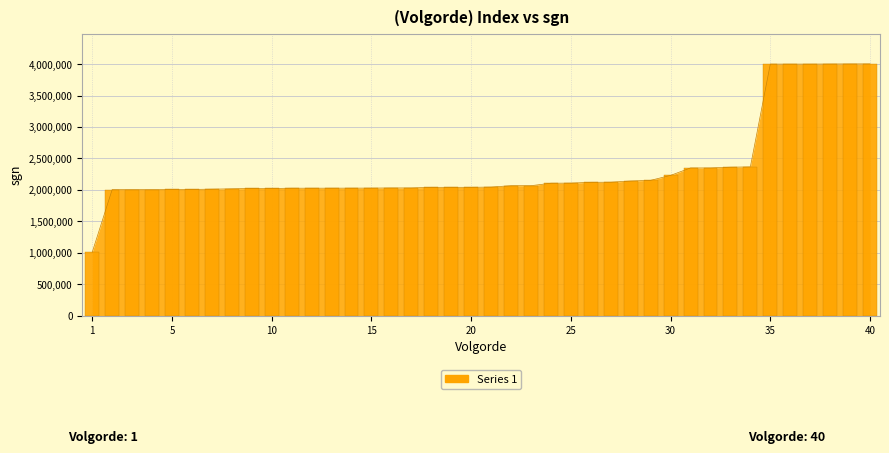

Rank the categories by value from lowest to highest.

1, 2, 3, 4, 5, 6, 7, 8, 9, 10, 11, 12, 13, 14, 15, 16, 17, 18, 19, 20, 21, 22, 23, 24, 25, 26, 27, 28, 29, 30, 31, 32, 33, 34, 35, 36, 37, 38, 39, 40